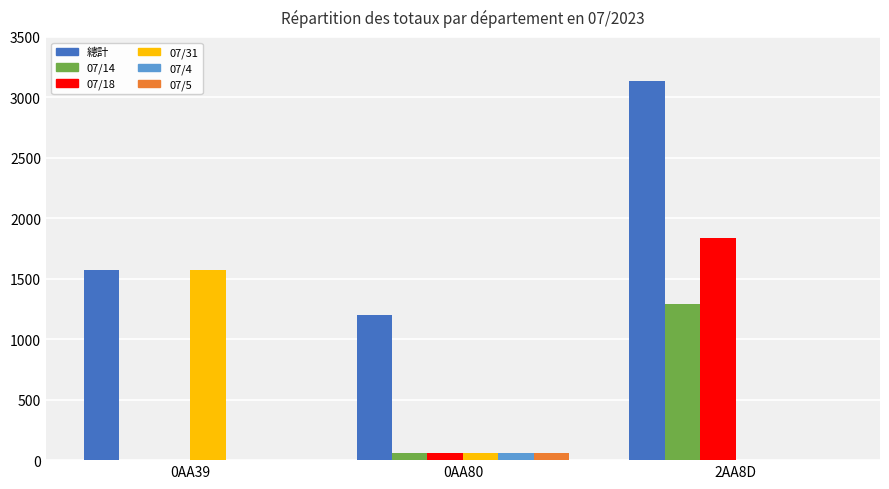

What is the greatest value displayed?

3135